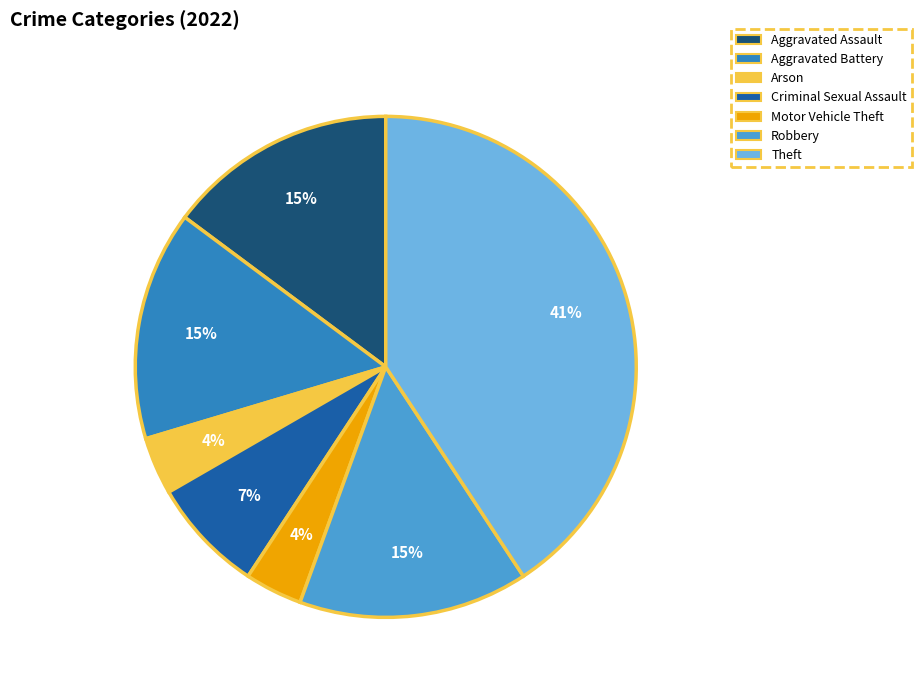

Between Arson and Aggravated Battery, which is larger?

Aggravated Battery